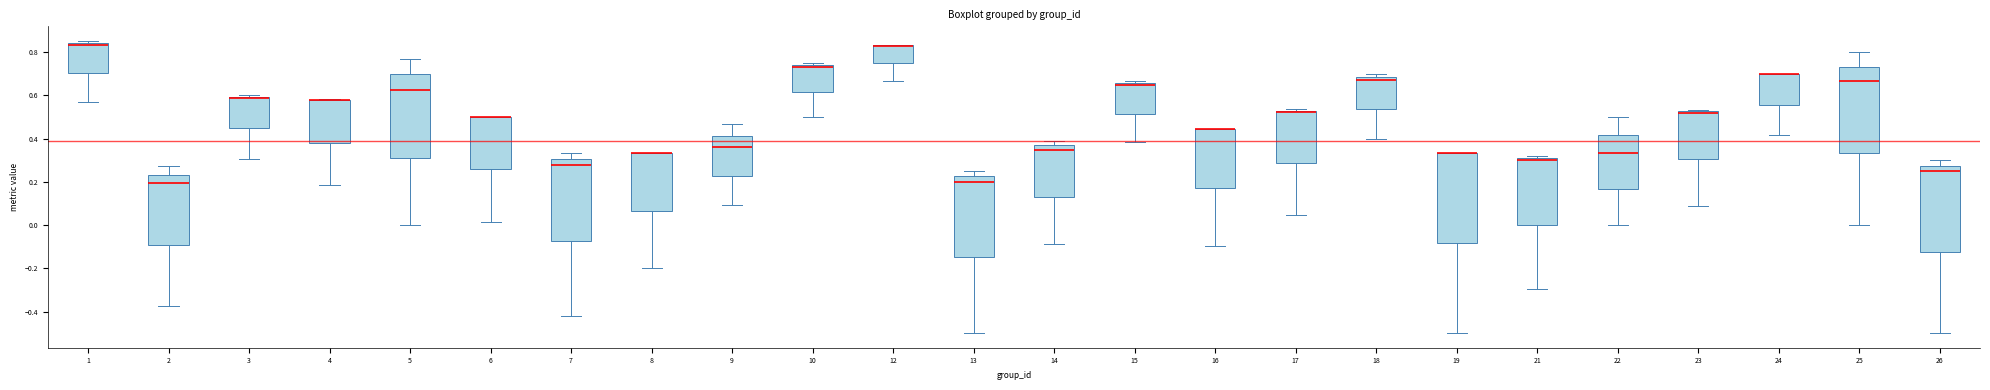

Where is the upper edge of the box at x = 16 on the y-axis? The values are not printed on the chart, so give them approximately, as read against the axis.

0.44